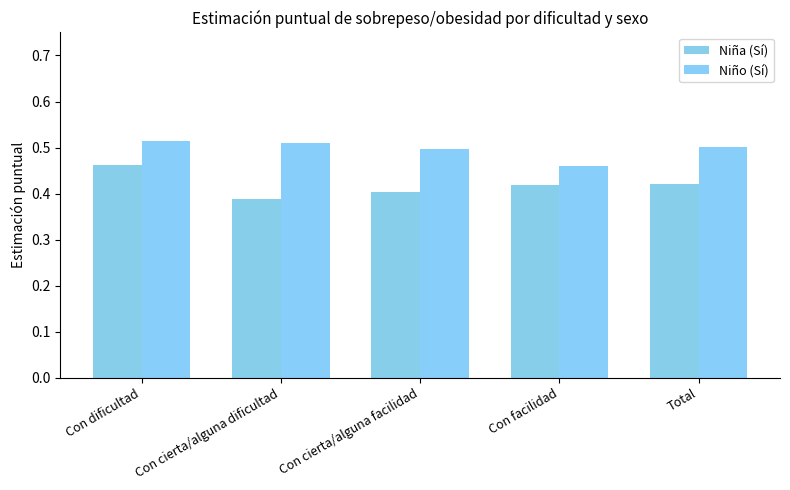

What is the difference between the maximum and minimum values in the Niña (Sí) series?

0.1